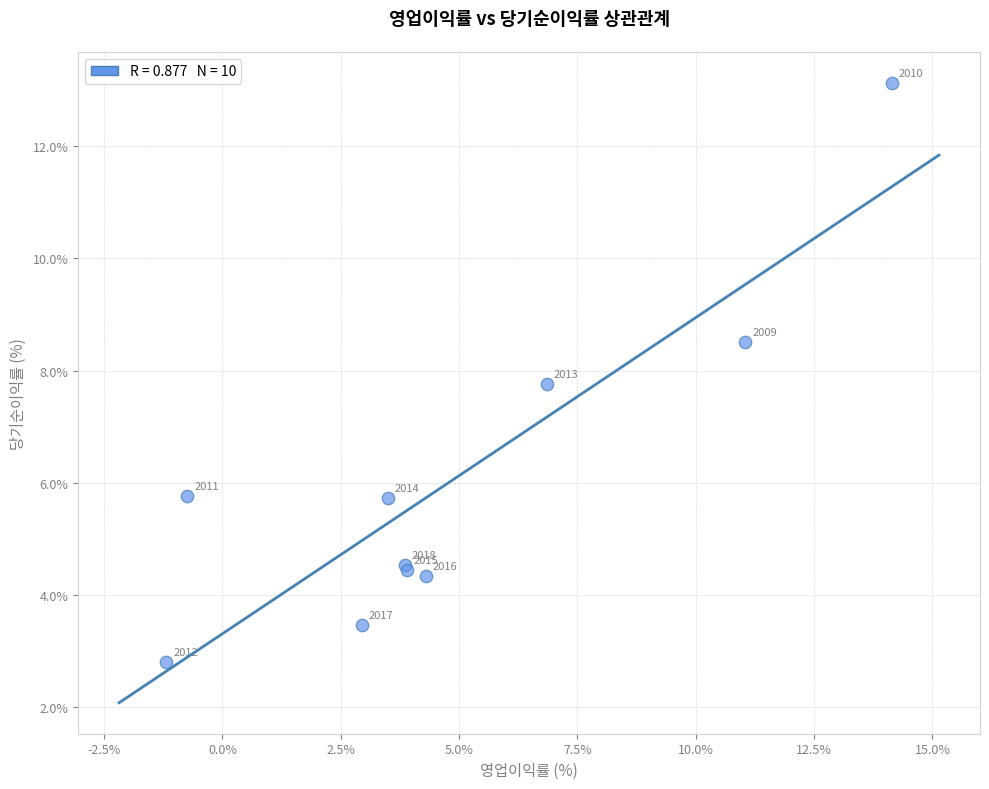

What Y value in the scatter plot is closest to 7?

7.8